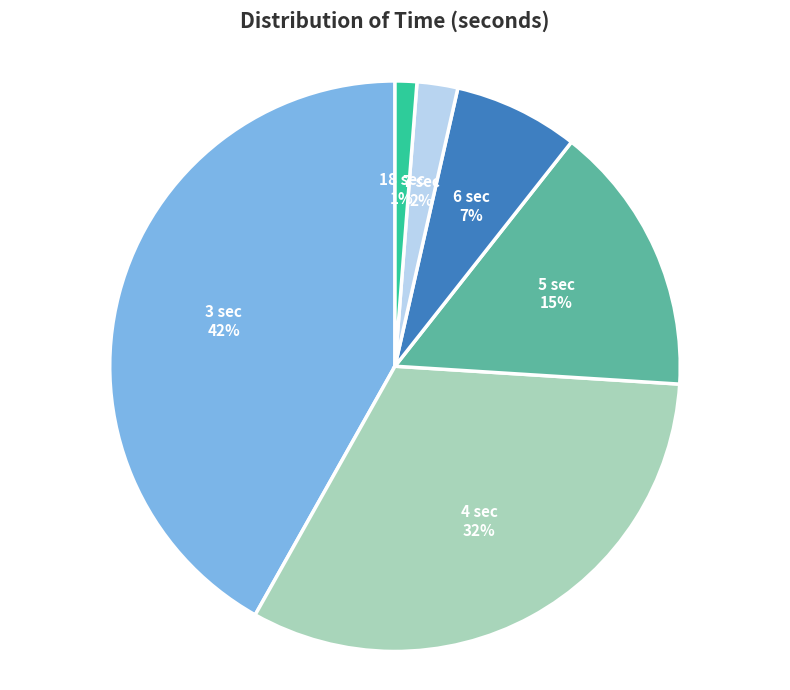

How many segments does this pie chart have?

6